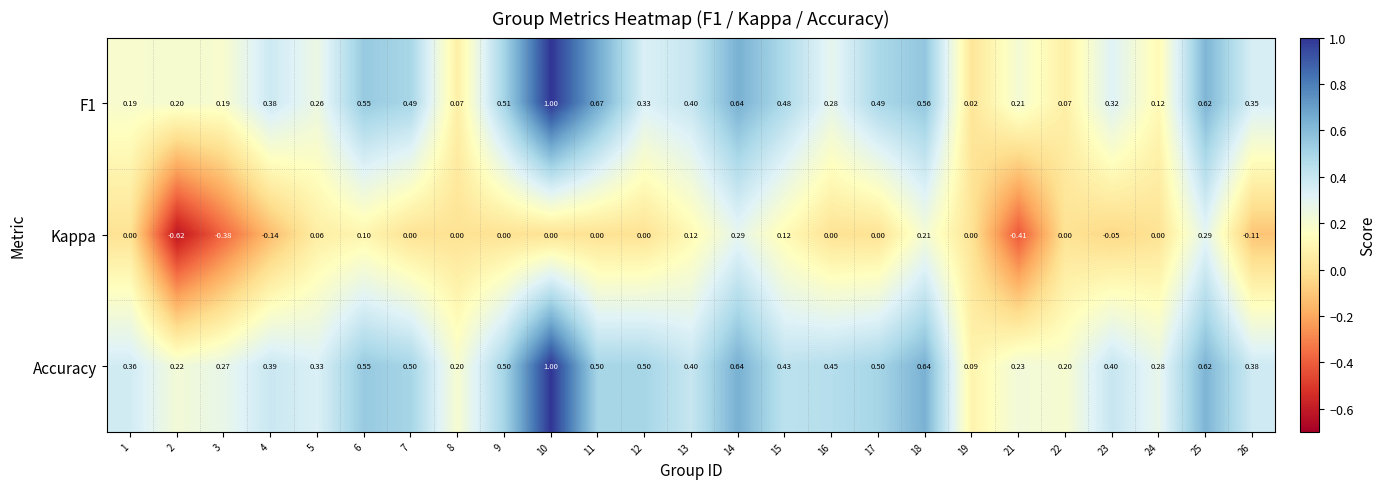

Is the value of Kappa at 5 greater than the value of Accuracy at 22?

No